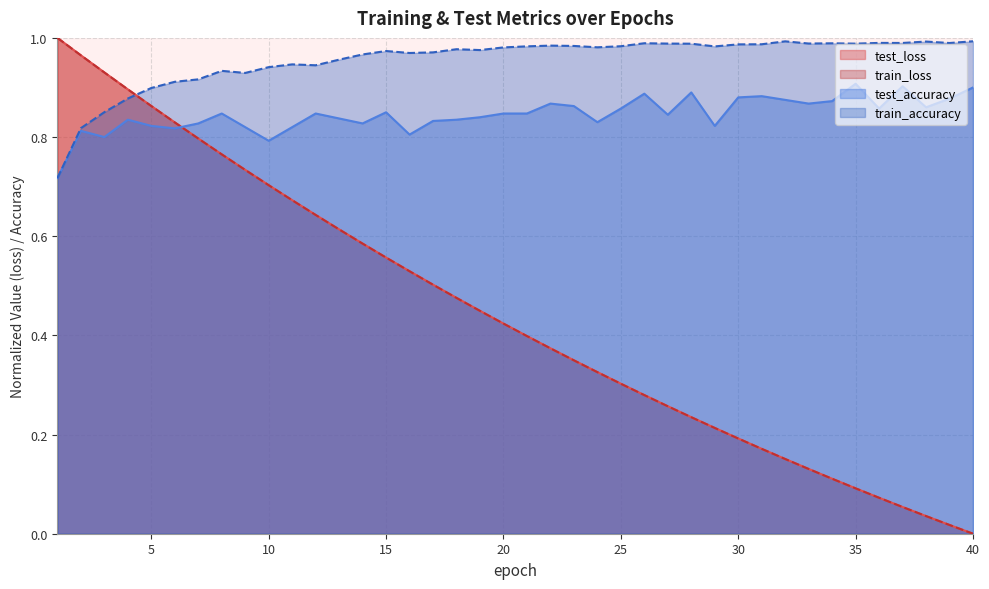

How many lines are shown in the chart?

4